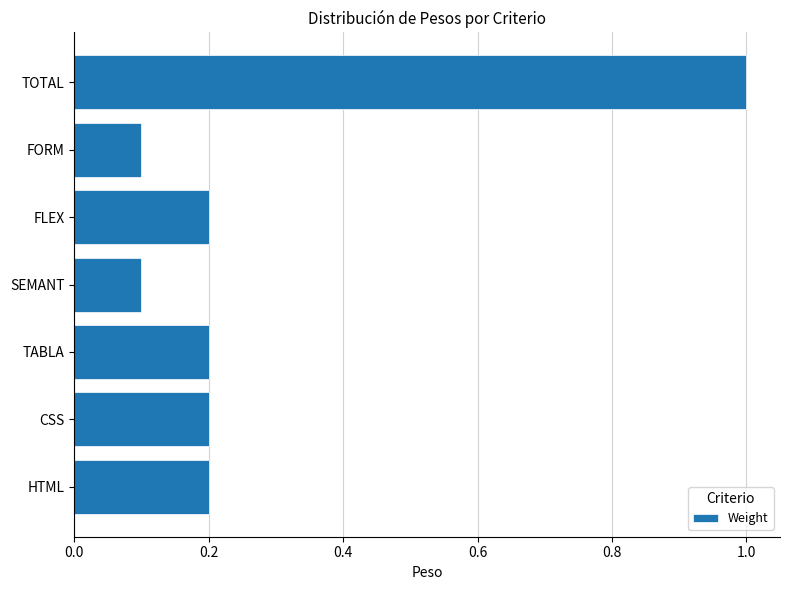

Which label corresponds to the largest value in the chart?

TOTAL